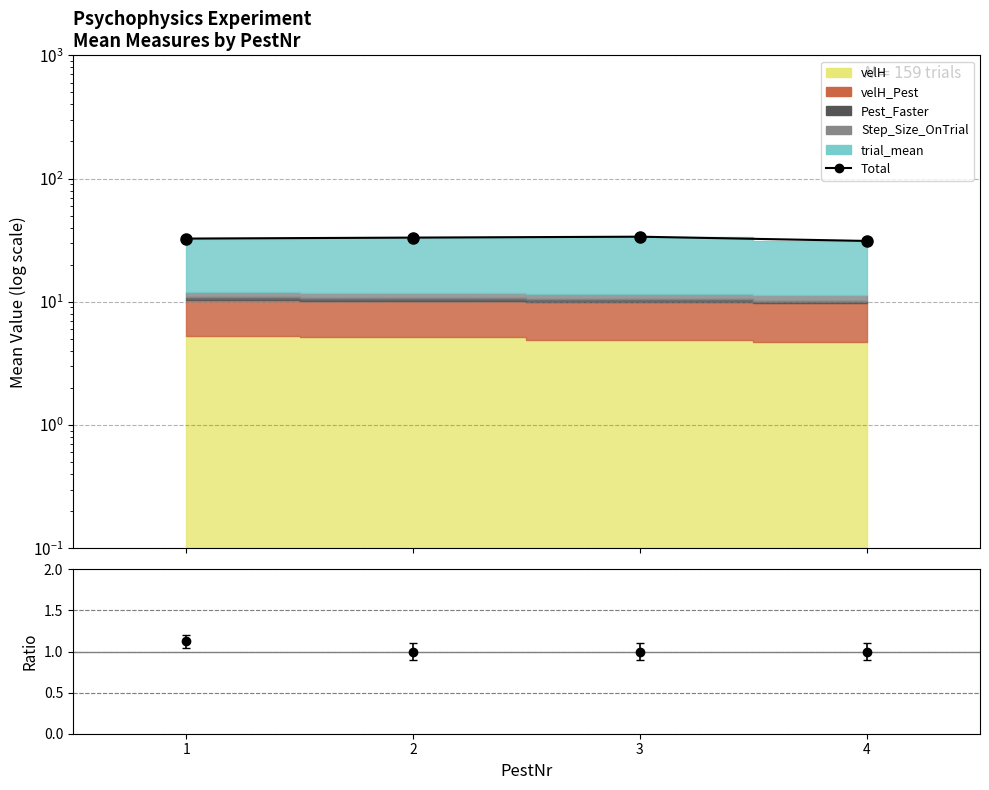

The value at 4 is 13.8. True or false?

False